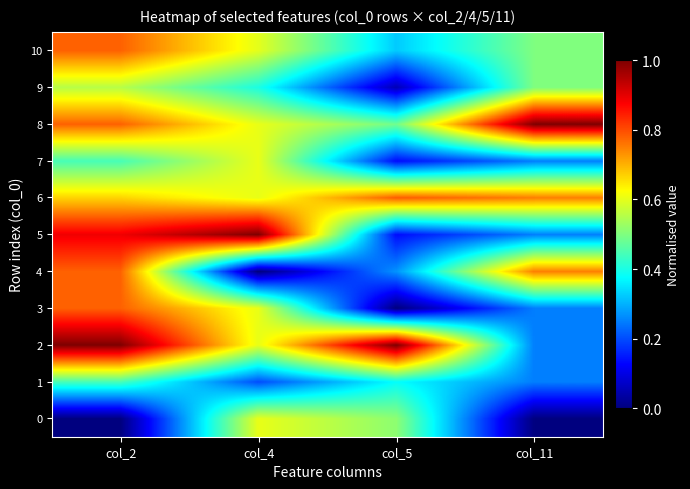

Which series has the widest spread of values?

5